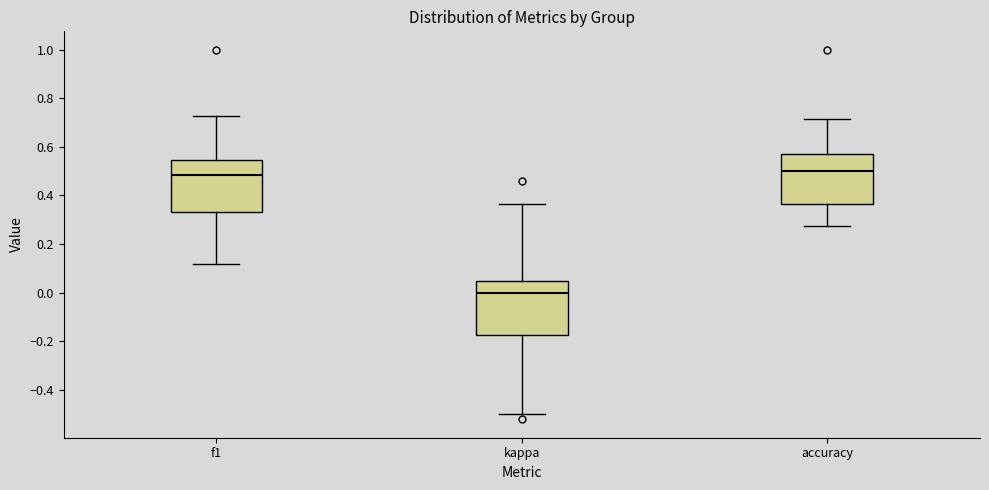

Where does the median line of the box for f1 sit on the y-axis? The values are not printed on the chart, so give them approximately, as read against the axis.

0.48